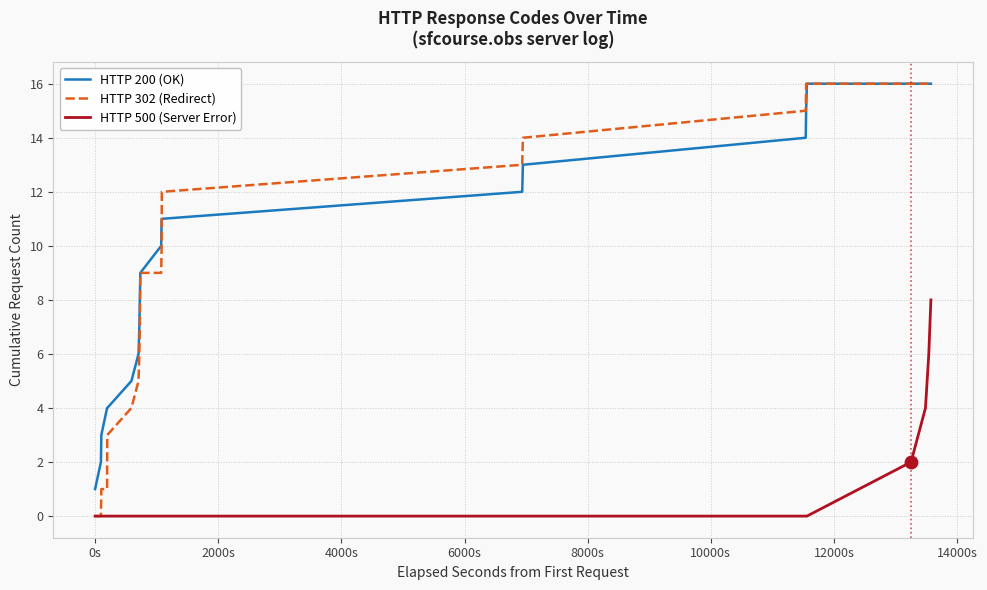

Which series has the largest range (max minus min)?

HTTP 302 (Redirect)